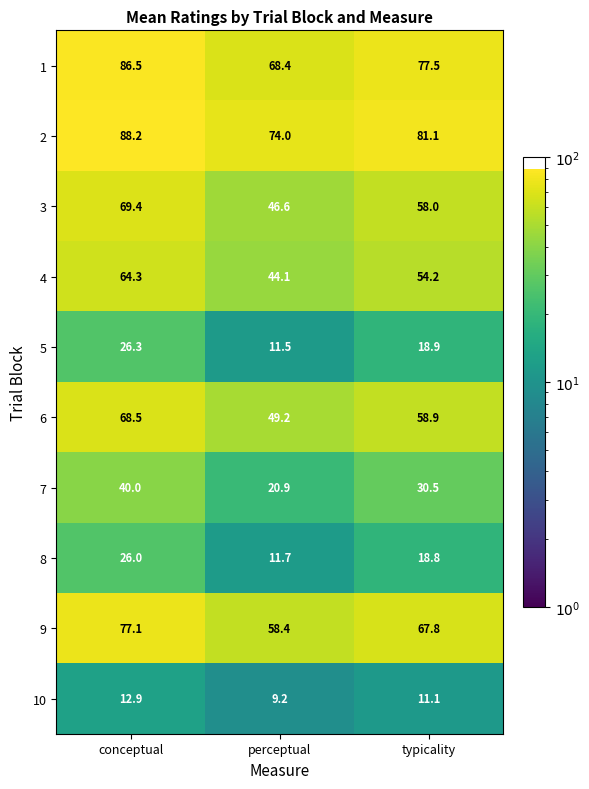

The value of 2 at typicality is 106.6. True or false?

False